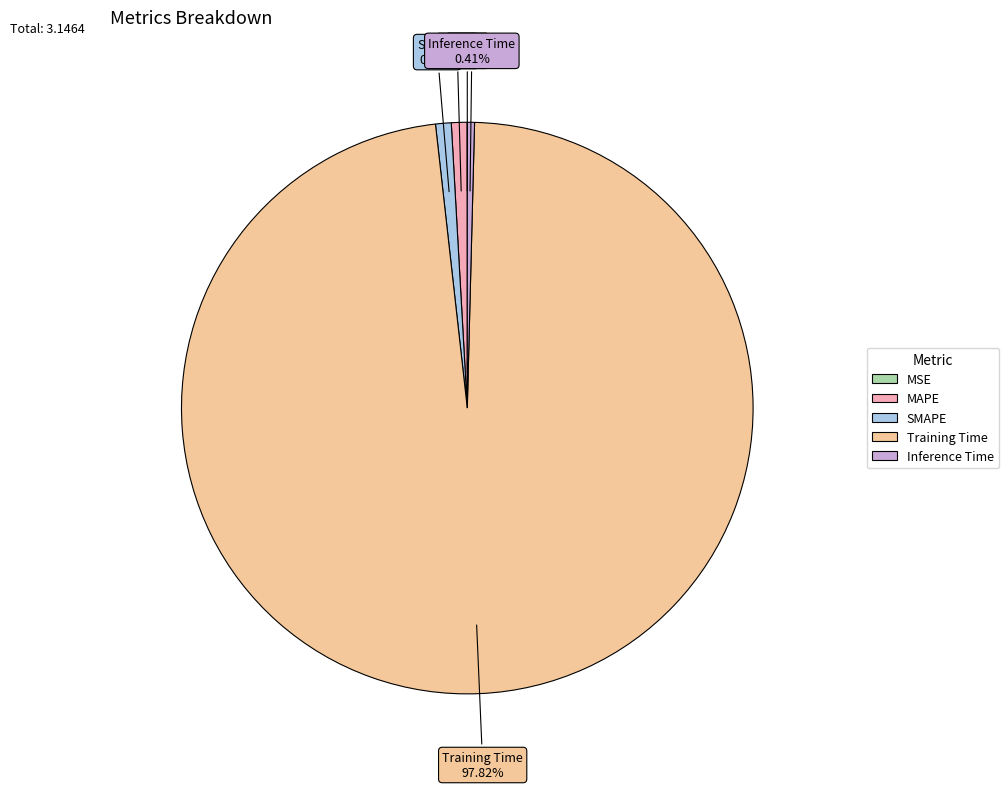

Is there a majority slice in this chart?

Yes